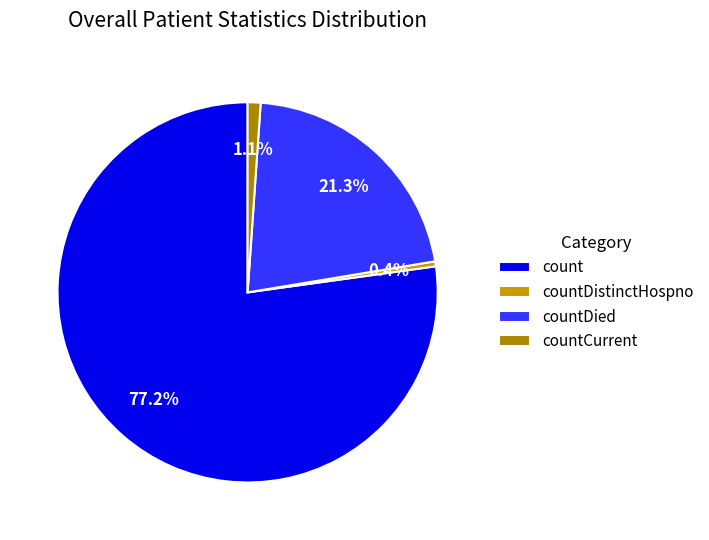

True or false: count accounts for 77% of the total.

True